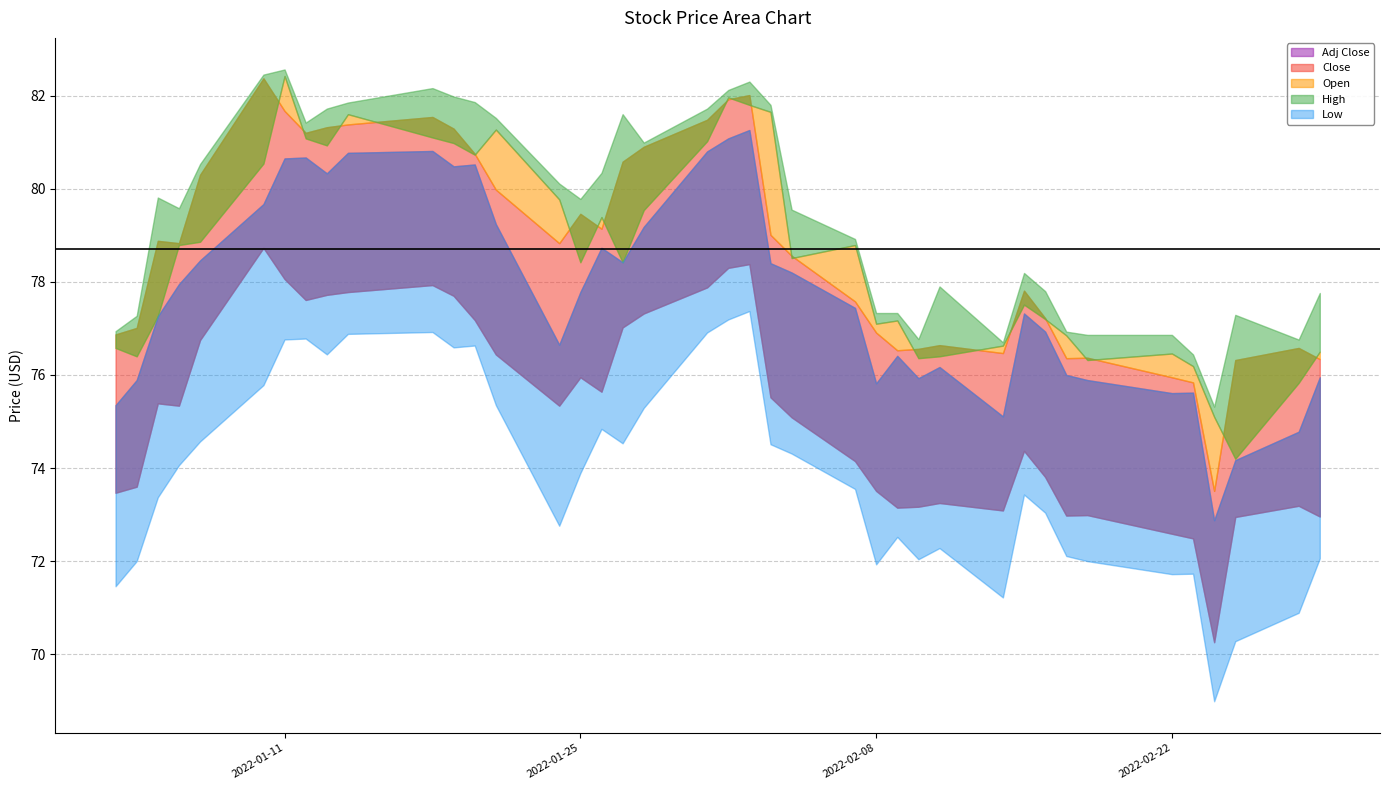

Which label corresponds to the smallest value in the chart?

2022-02-24